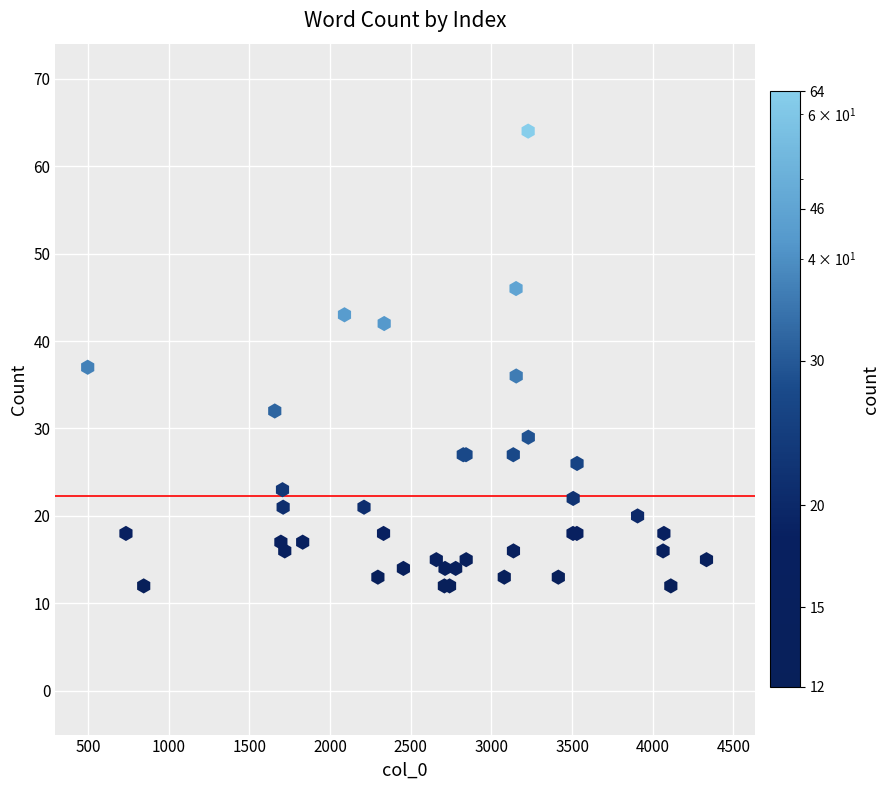

What Y value in the scatter plot is closest to 38?

37